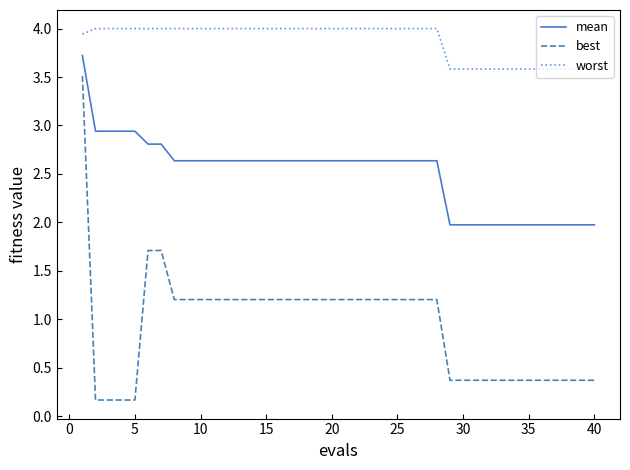

Which series has the largest range (max minus min)?

best